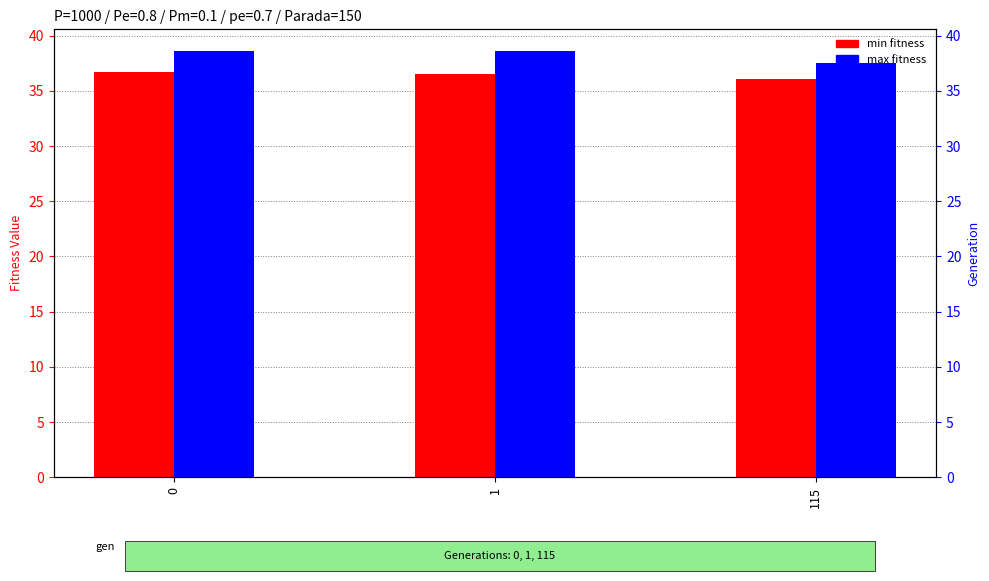

Reading left to right, extract all data points from this chart.

min: 0=36.7	1=36.5	115=36.0
max: 0=38.6	1=38.6	115=37.6